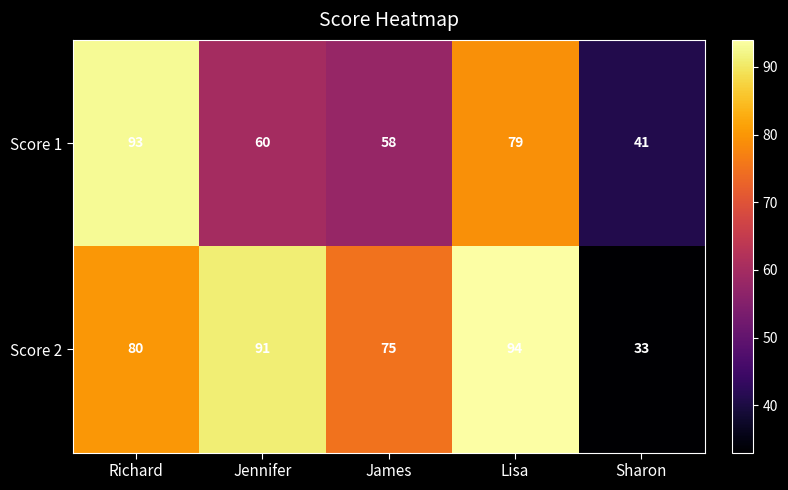

Rank the series by their average value, from lowest to highest.

Score 1, Score 2